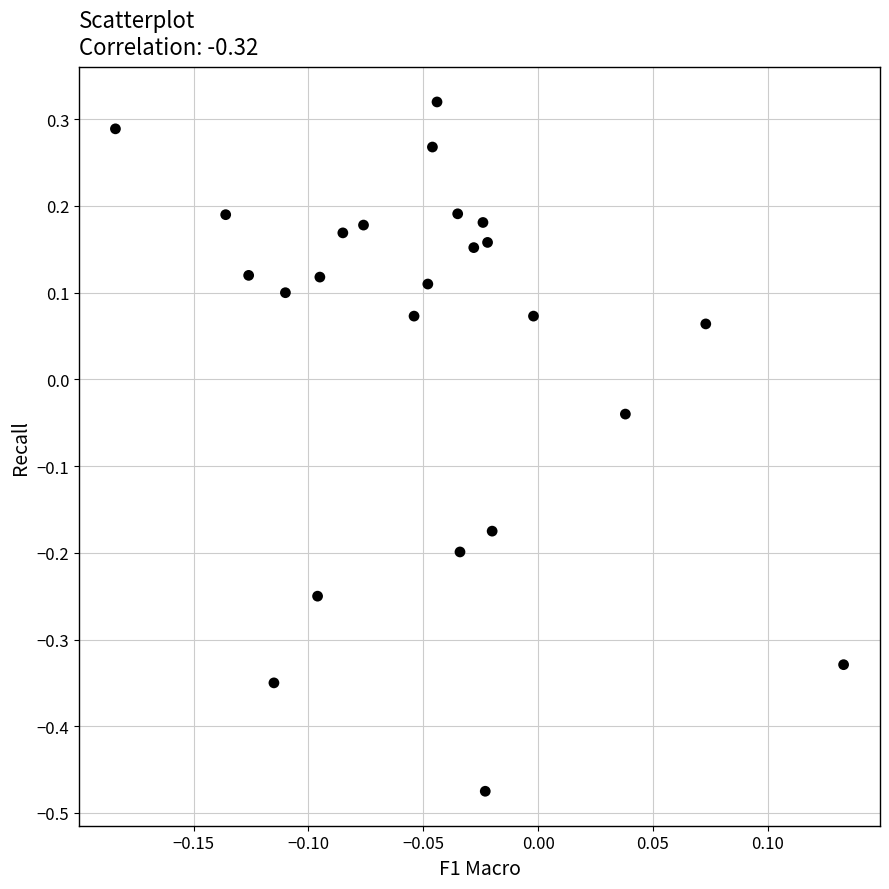

What is the range of Y values (max minus min)?

0.8